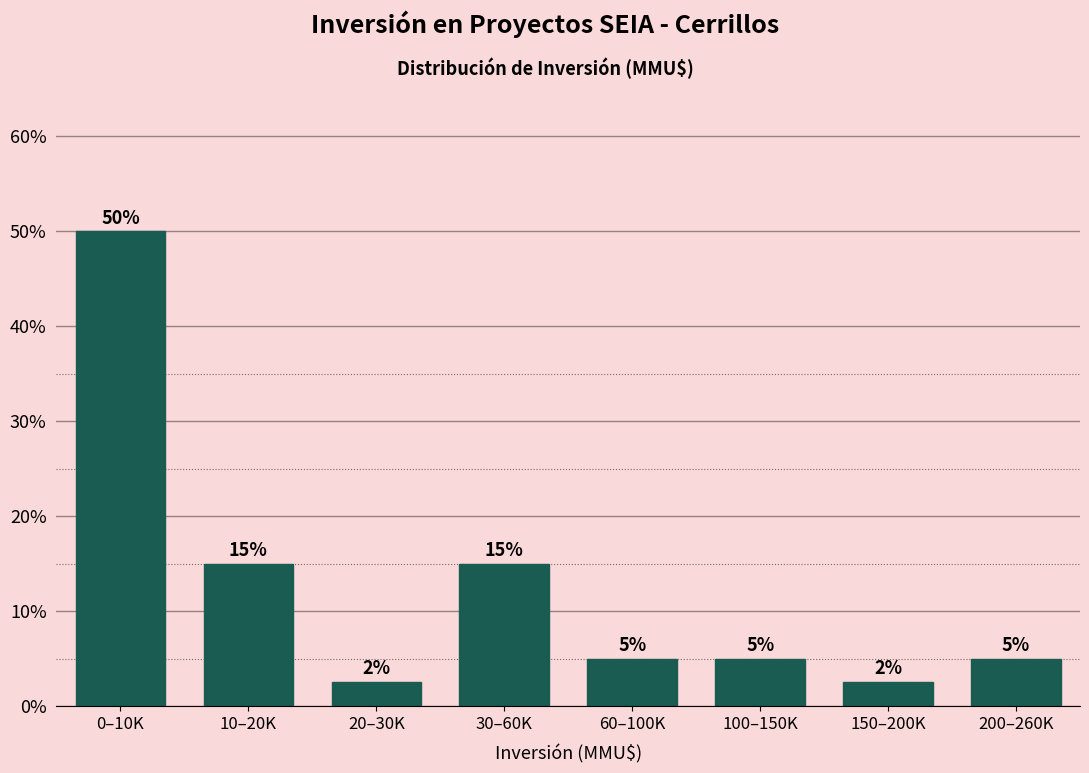

What is the difference between the values at 10–20K and 60–100K?

10.0